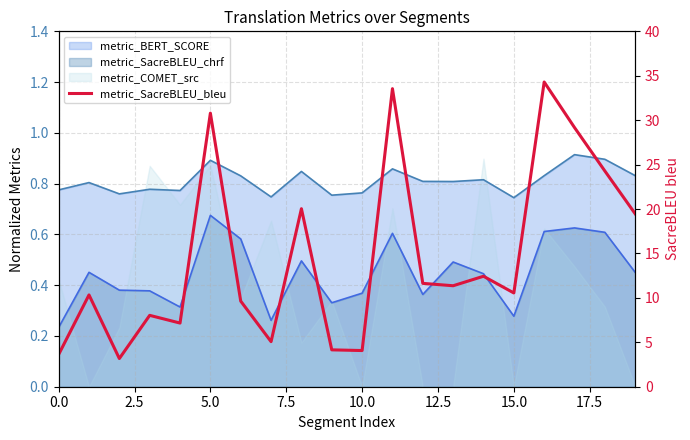

What is the change in value from 11 to 15?

-23.0